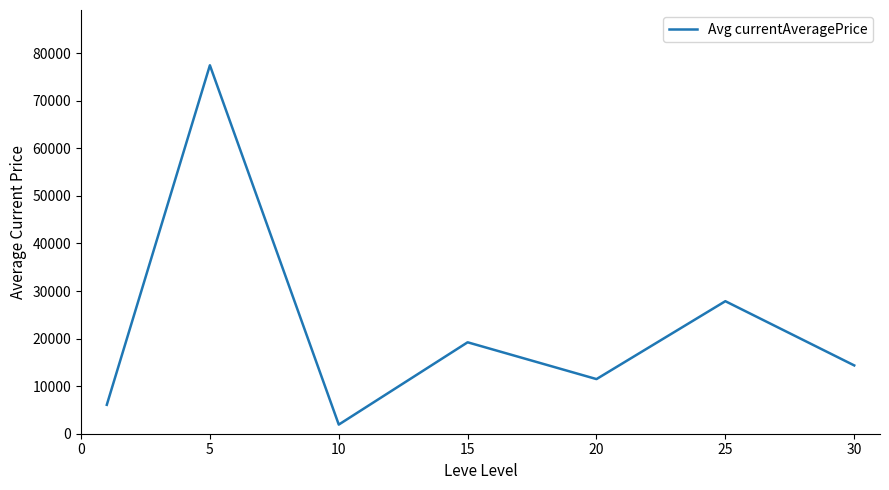

What is the average value?

22624.9